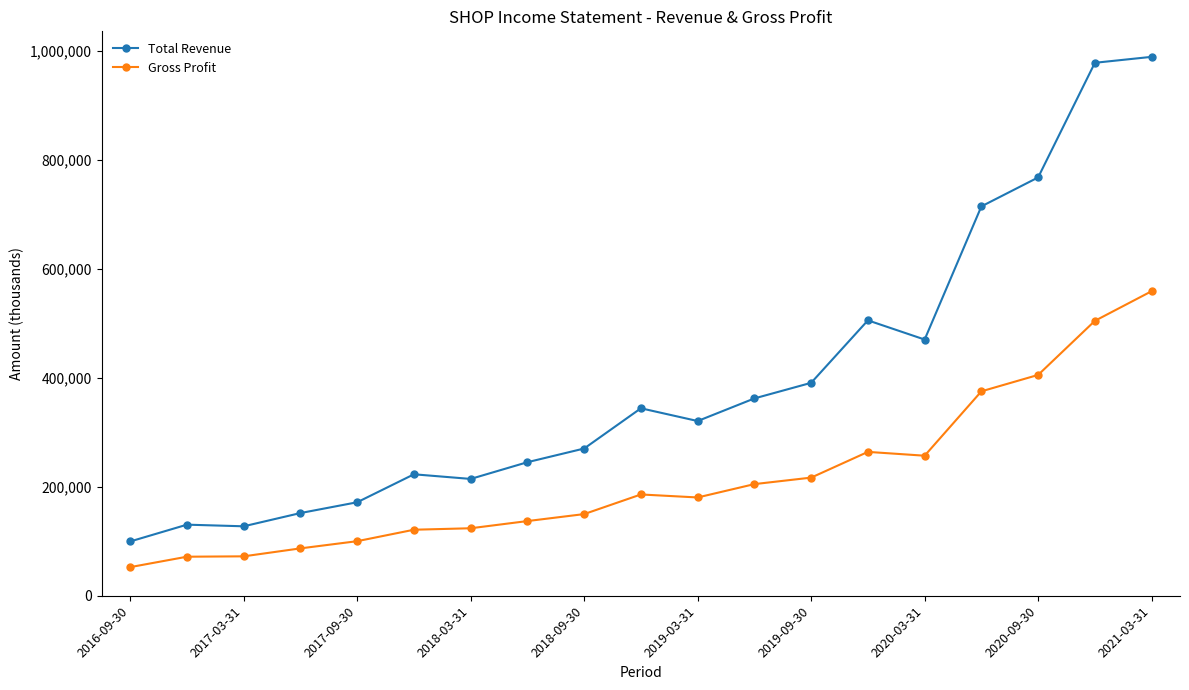

In Total Revenue, how many points are lower than both neighbors (excluding endpoints)?

4